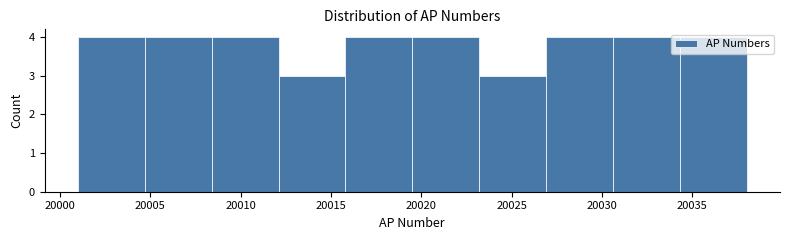

Reading left to right, list every bar in this chart as the range it spans on the x-axis followed by its height. Neither the bar edges nor the heights are printed on the chart, so give them approximately, as read against the axes.

20001.0 to 20004.7: 4
20004.7 to 20008.4: 4
20008.4 to 20012.1: 4
20012.1 to 20015.8: 3
20015.8 to 20019.5: 4
20019.5 to 20023.2: 4
20023.2 to 20026.9: 3
20026.9 to 20030.6: 4
20030.6 to 20034.3: 4
20034.3 to 20038.0: 4